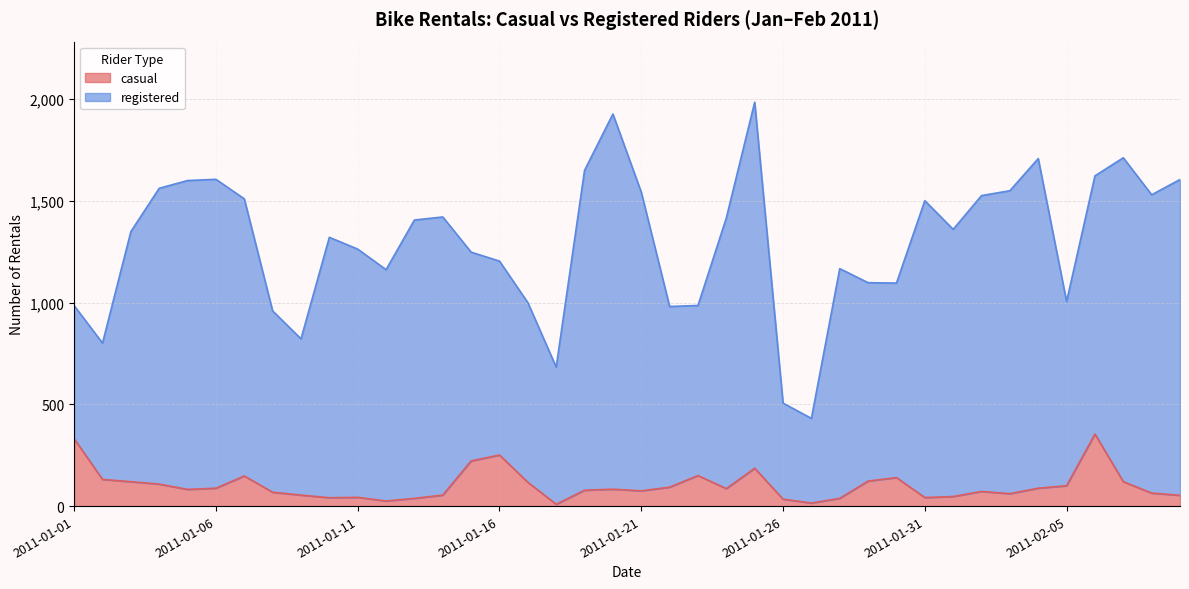

What is the highest value of the casual series?

354